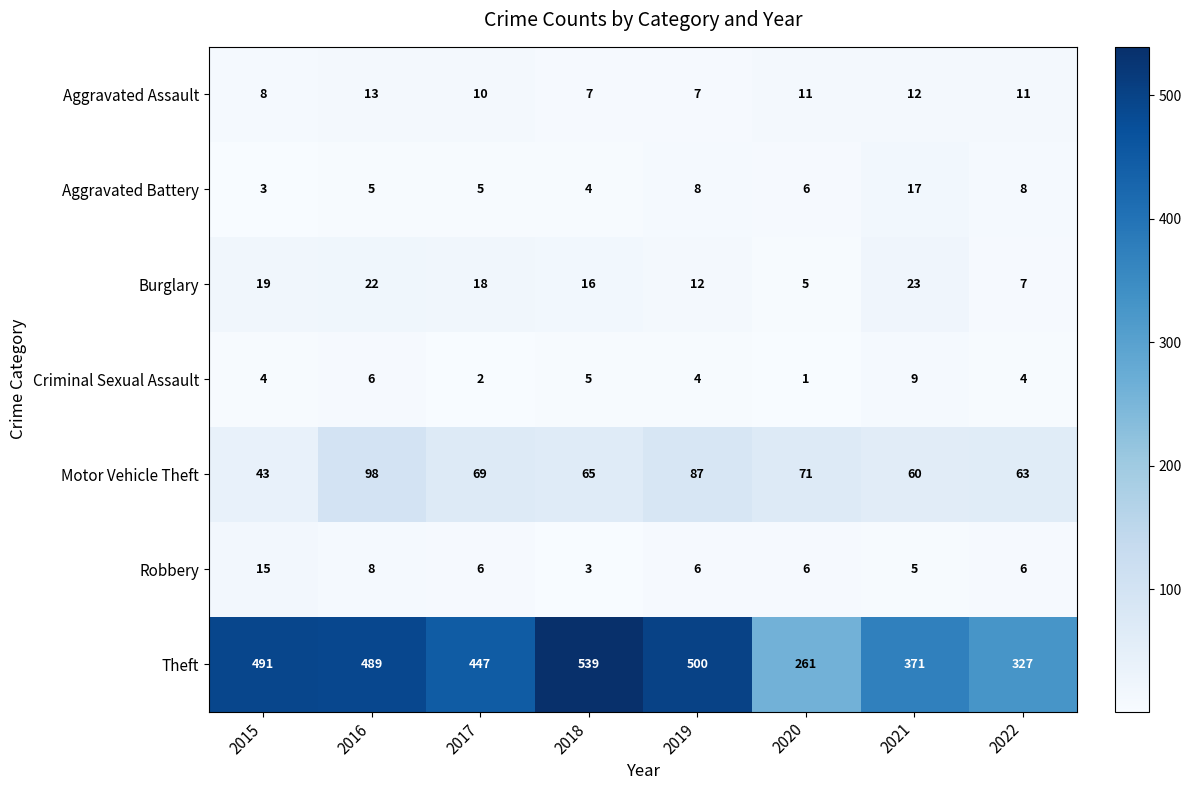

What is the average value of the Burglary series?

15